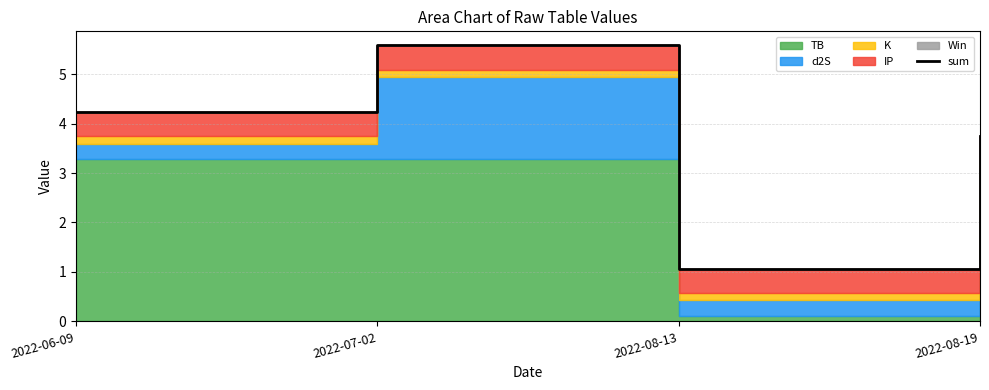

How many interior local peaks (higher than both neighbors) does the data have?

1